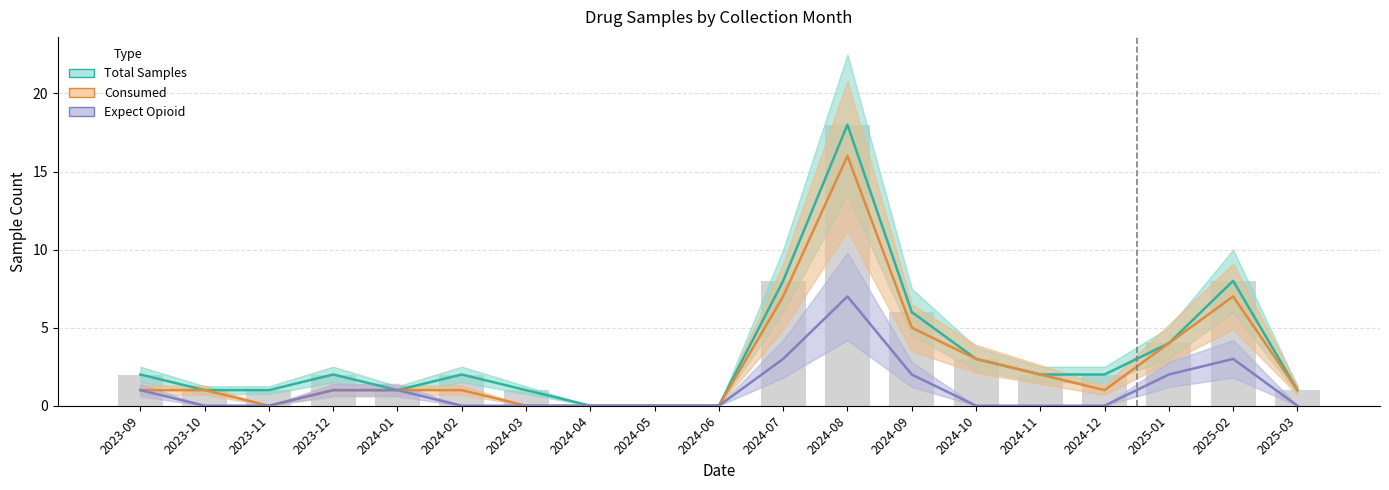

Reading right to left, list all the values displayed in this chart.

Total Samples: 2025-03=1	2025-02=8	2025-01=4	2024-12=2	2024-11=2	2024-10=3	2024-09=6	2024-08=18	2024-07=8	2024-06=0	2024-05=0	2024-04=0	2024-03=1	2024-02=2	2024-01=1	2023-12=2	2023-11=1	2023-10=1	2023-09=2
Consumed: 2025-03=1	2025-02=7	2025-01=4	2024-12=1	2024-11=2	2024-10=3	2024-09=5	2024-08=16	2024-07=7	2024-06=0	2024-05=0	2024-04=0	2024-03=0	2024-02=1	2024-01=1	2023-12=1	2023-11=0	2023-10=1	2023-09=1
Expect Opioid: 2025-03=0	2025-02=3	2025-01=2	2024-12=0	2024-11=0	2024-10=0	2024-09=2	2024-08=7	2024-07=3	2024-06=0	2024-05=0	2024-04=0	2024-03=0	2024-02=0	2024-01=1	2023-12=1	2023-11=0	2023-10=0	2023-09=1